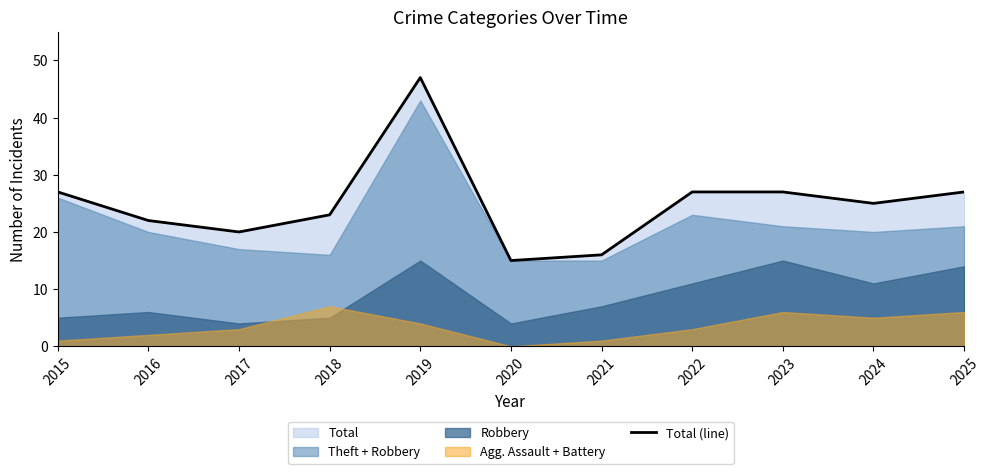

Is it true that the value at 2022 is 8?

False